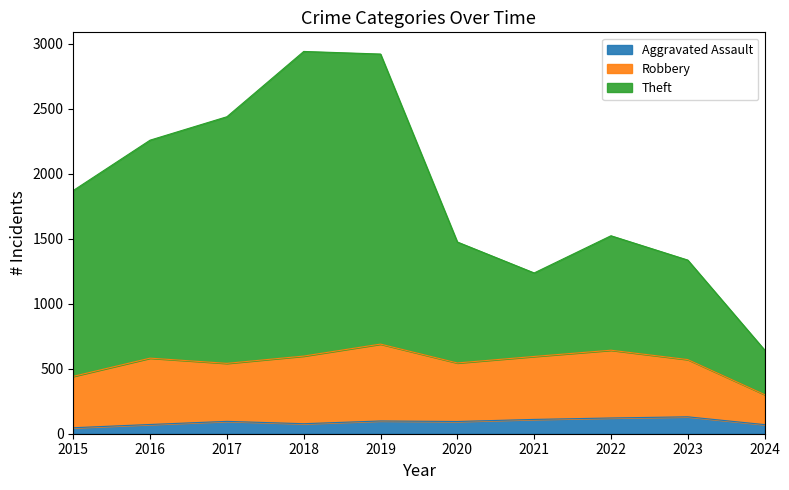

What is the maximum value for Aggravated Assault?

130